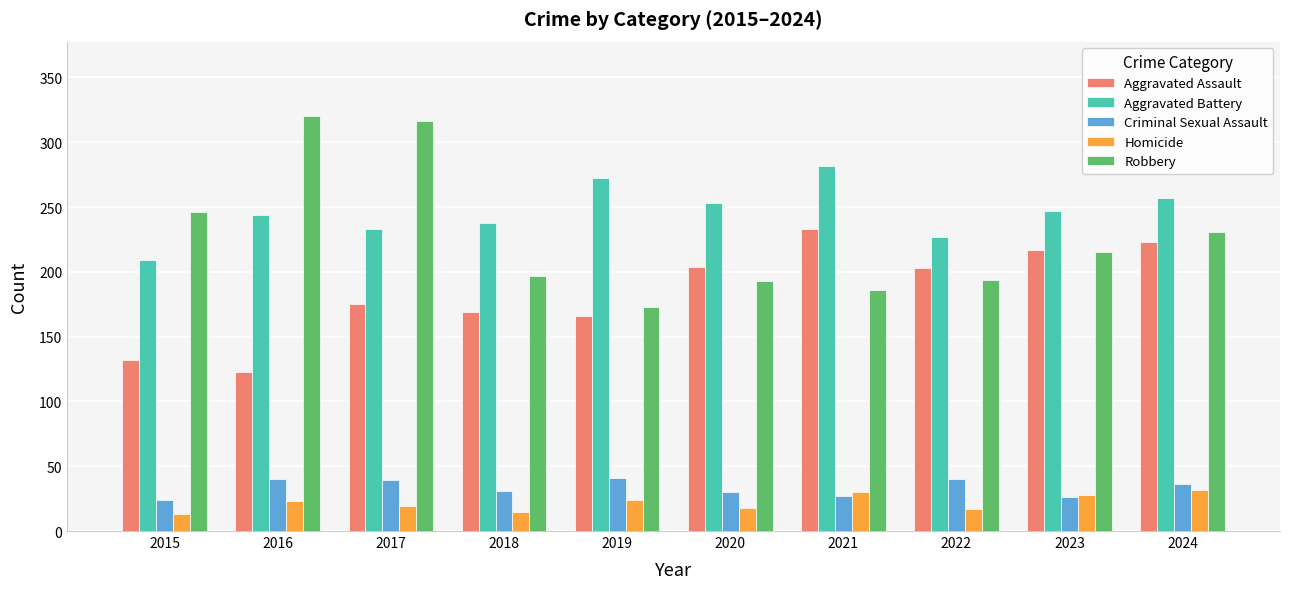

Which series has the largest range (max minus min)?

Robbery